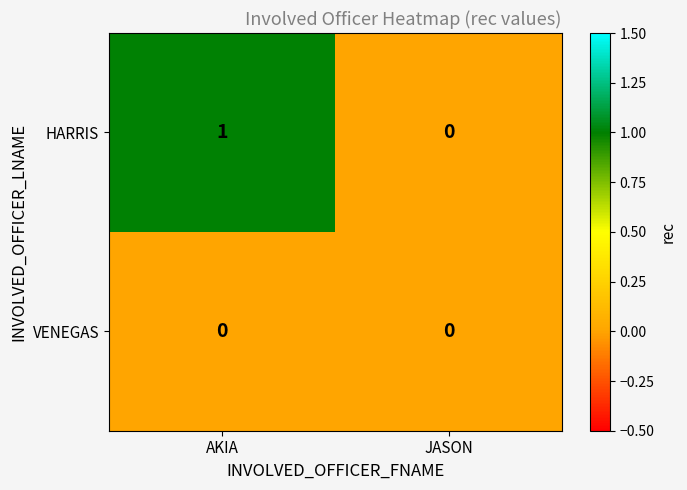

At which category does the chart reach its peak across all series?

AKIA